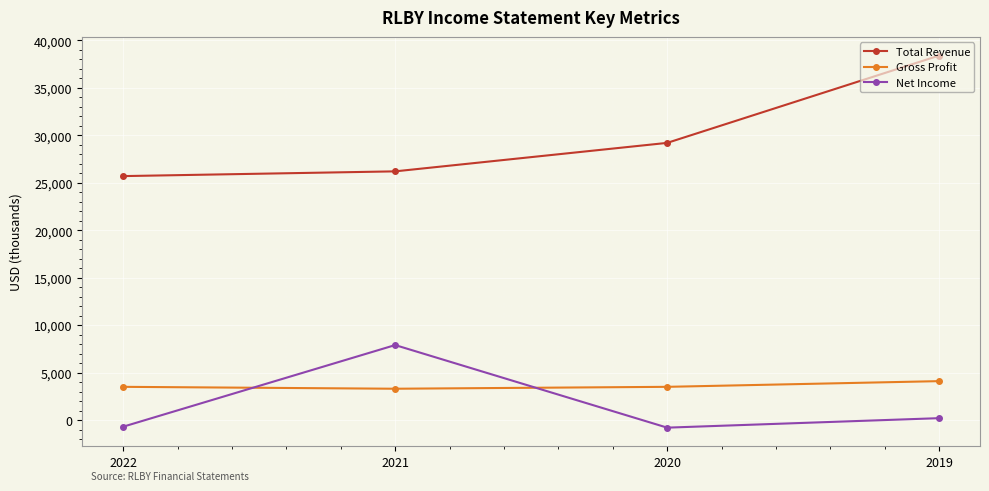

How many values in the Net Income series are below 200?

2